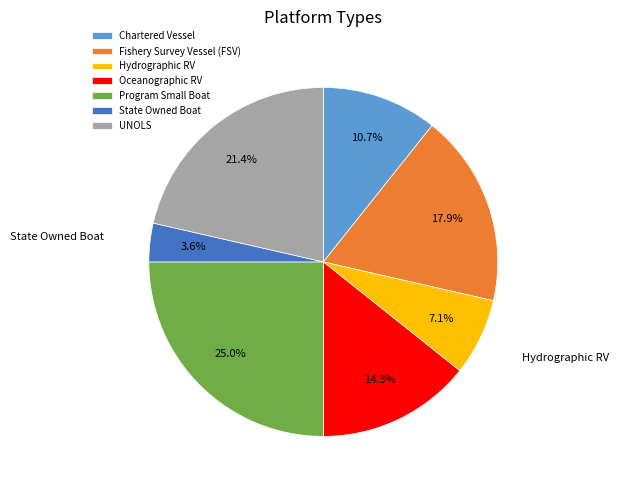

Is there a majority slice in this chart?

No